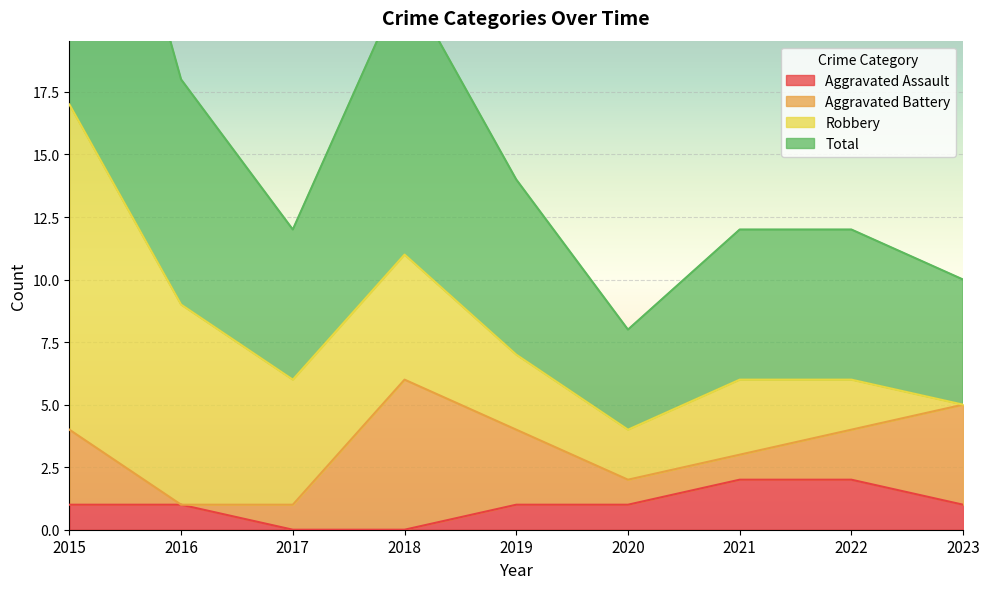

Is it true that Aggravated Assault equals 2 at 2016?

False